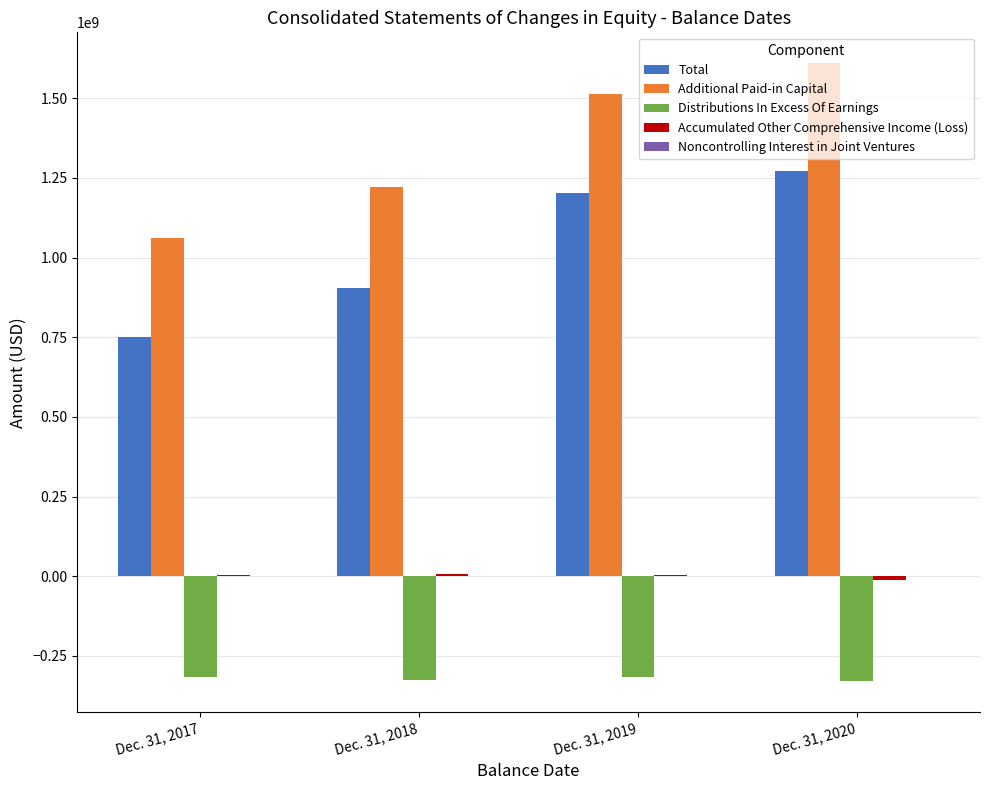

Where is Distributions In Excess Of Earnings nearest to the value -322984500?

Dec. 31, 2018